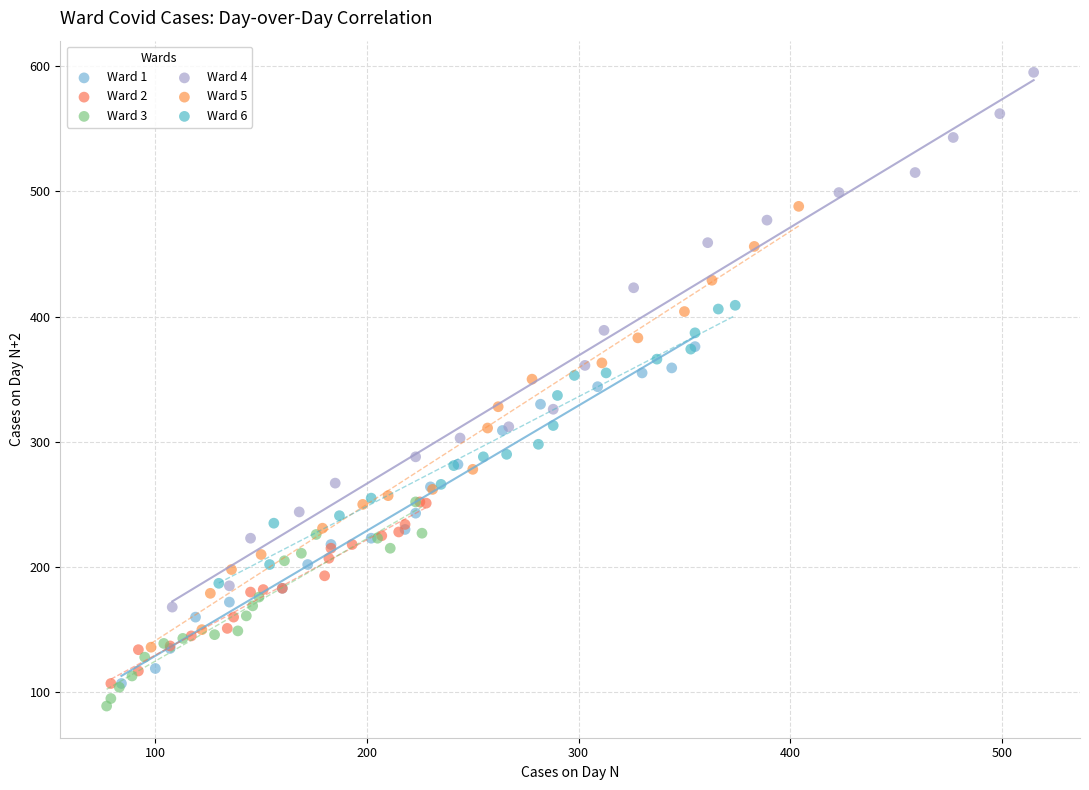

Which series reaches the maximum Y coordinate?

Ward 4